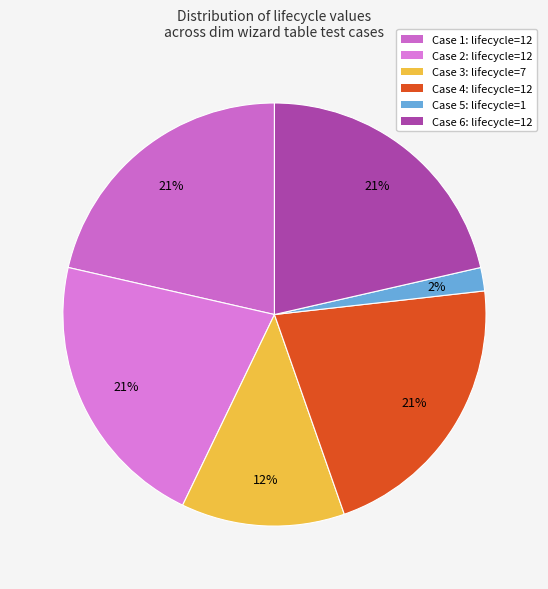

How many slices are in this pie chart?

6